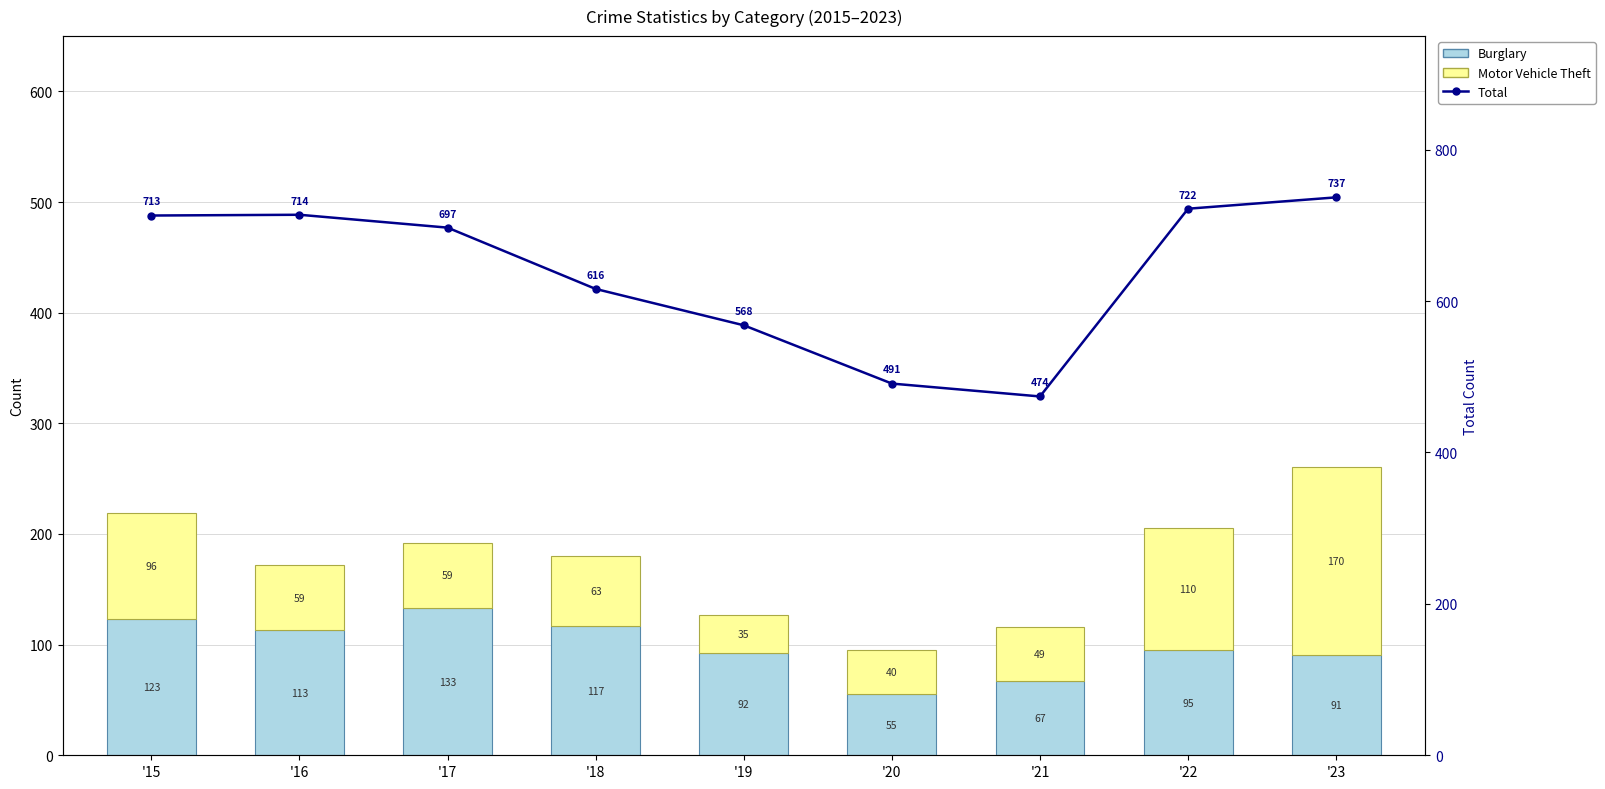

Is the value of Burglary at '23 greater than the value of Total at '23?

No